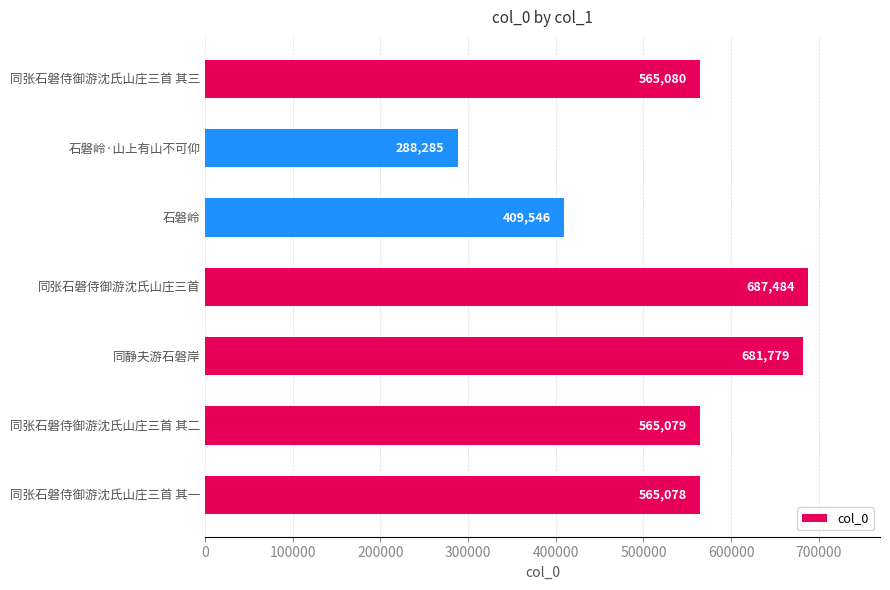

Where is the data nearest to the value 487884?

同张石磐侍御游沈氏山庄三首 其一